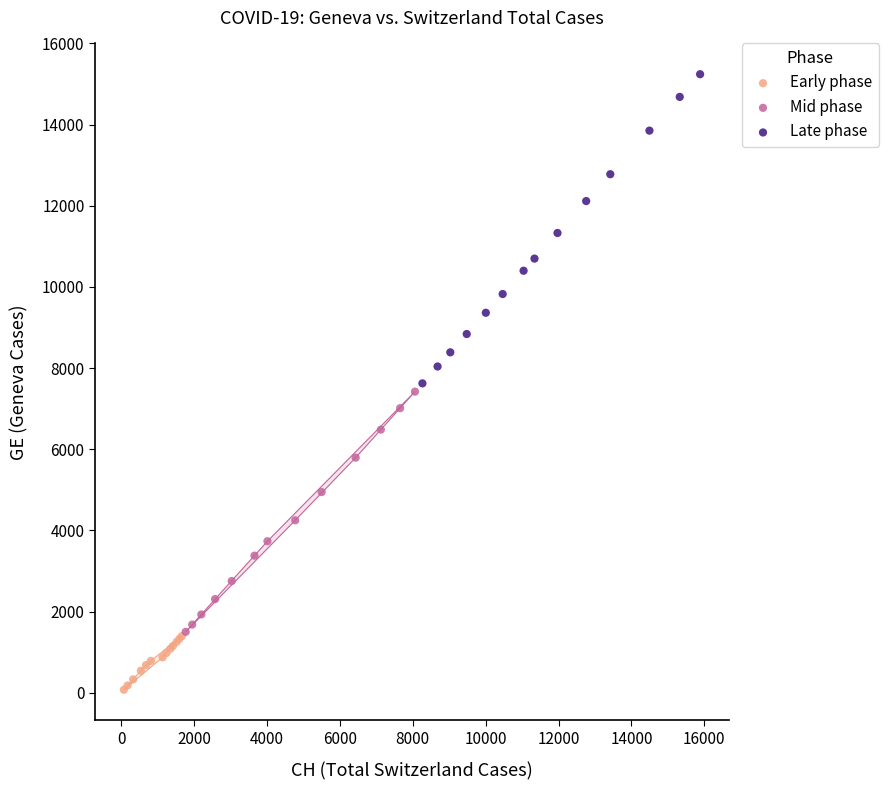

Which series has the widest spread of Y values?

Late phase